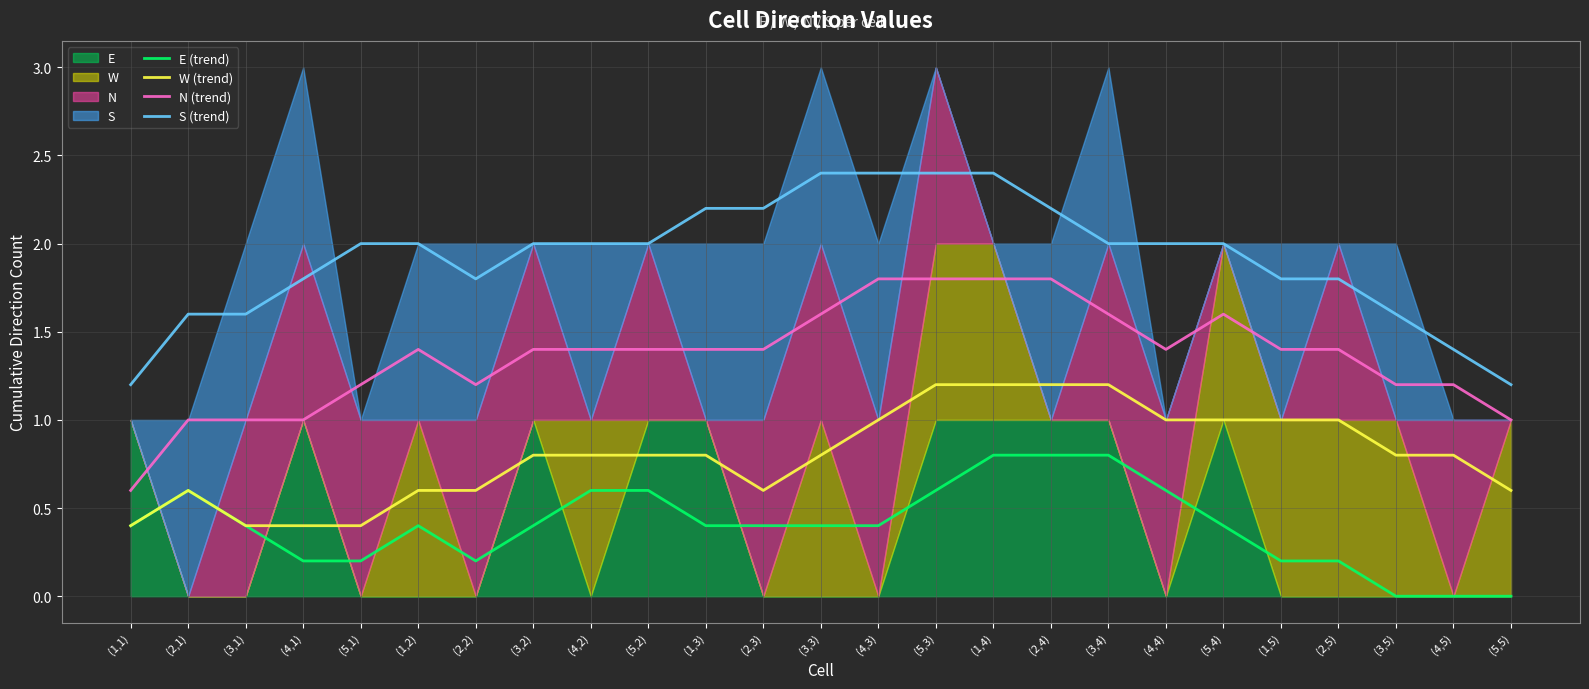

True or false: E (trend) and W (trend) cross at least once.

False